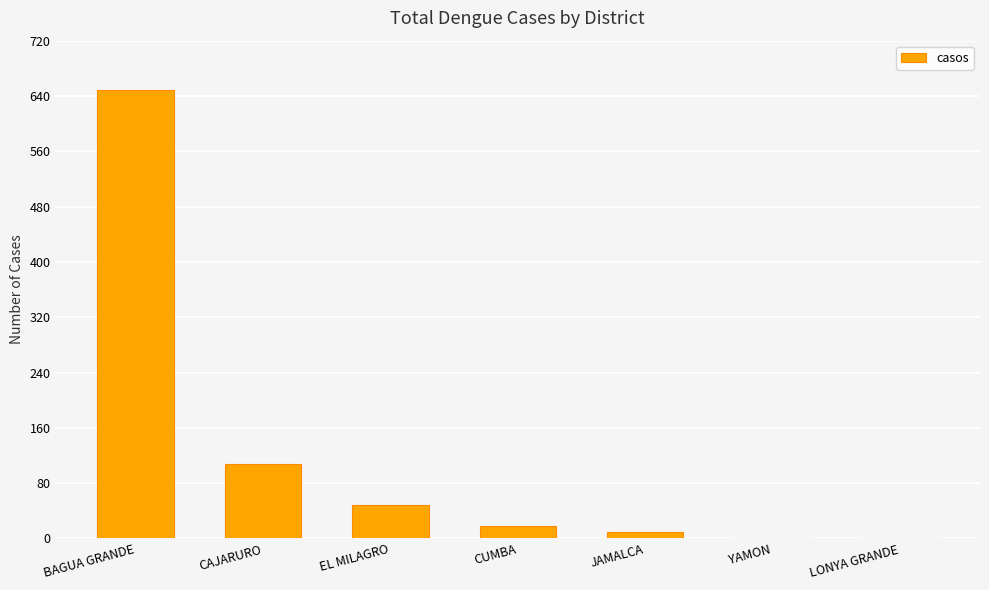

What is the greatest value displayed?

649